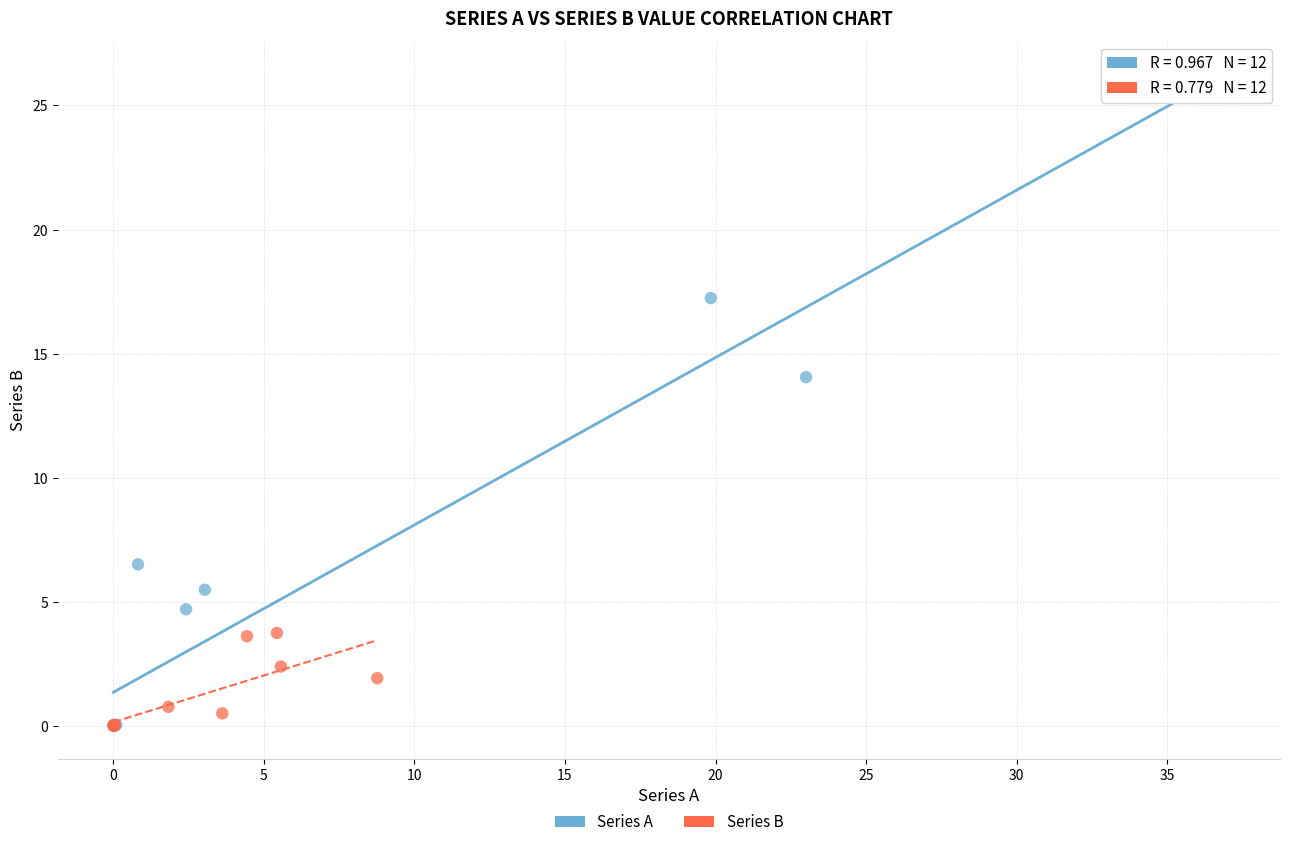

Which series contains the highest Y value?

Series A